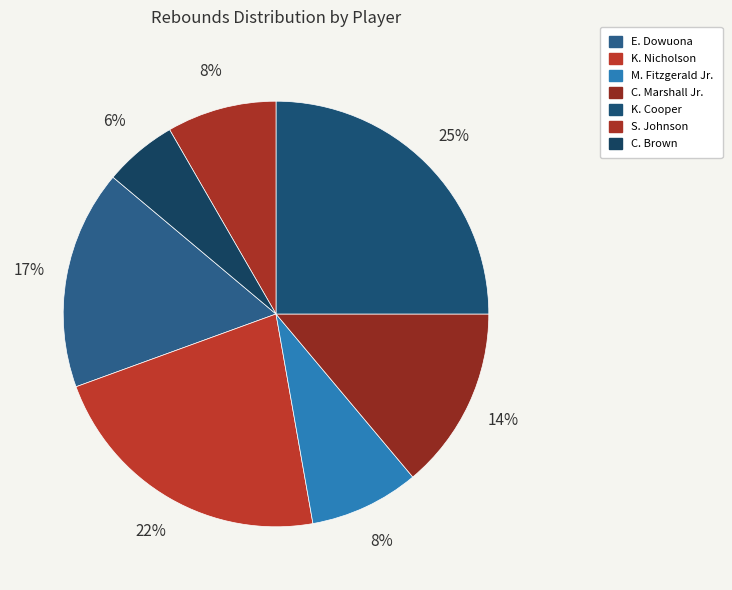

Is S. Johnson the majority of the pie?

No